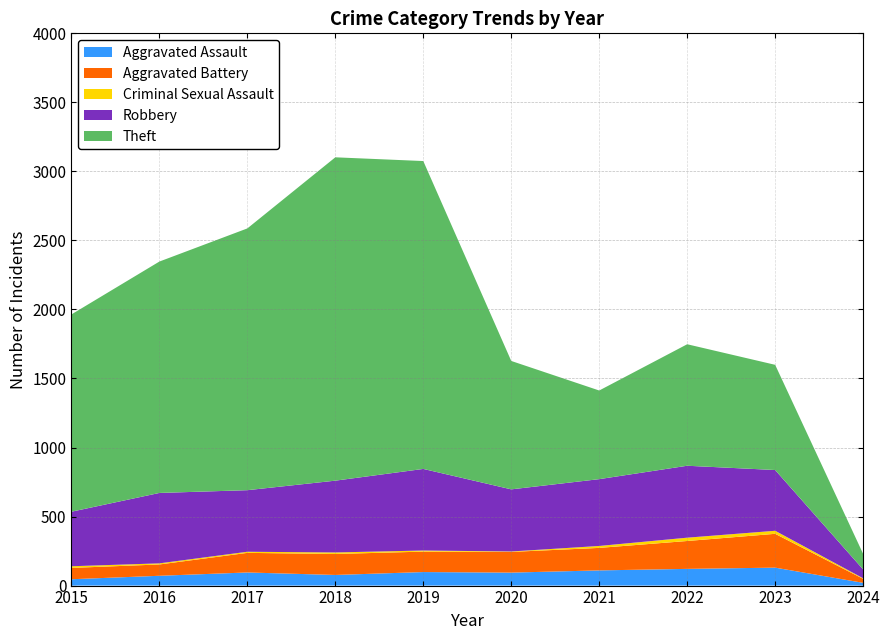

Reading right to left, transcribe all the data shown in this chart.

Aggravated Assault: 2024=20	2023=130	2022=121	2021=110	2020=94	2019=98	2018=77	2017=95	2016=71	2015=46
Aggravated Battery: 2024=29	2023=245	2022=202	2021=163	2020=150	2019=148	2018=152	2017=142	2016=82	2015=82
Criminal Sexual Assault: 2024=4	2023=22	2022=24	2021=14	2020=3	2019=8	2018=11	2017=8	2016=8	2015=12
Robbery: 2024=64	2023=440	2022=521	2021=484	2020=450	2019=591	2018=520	2017=446	2016=510	2015=395
Theft: 2024=113	2023=762	2022=880	2021=642	2020=930	2019=2230	2018=2342	2017=1896	2016=1676	2015=1429